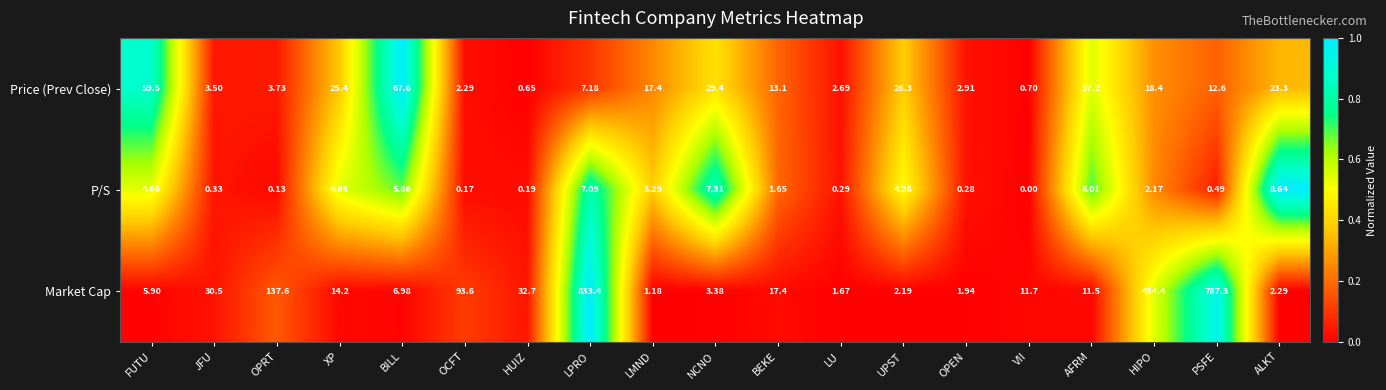

Which series has the largest range (max minus min)?

Market Cap